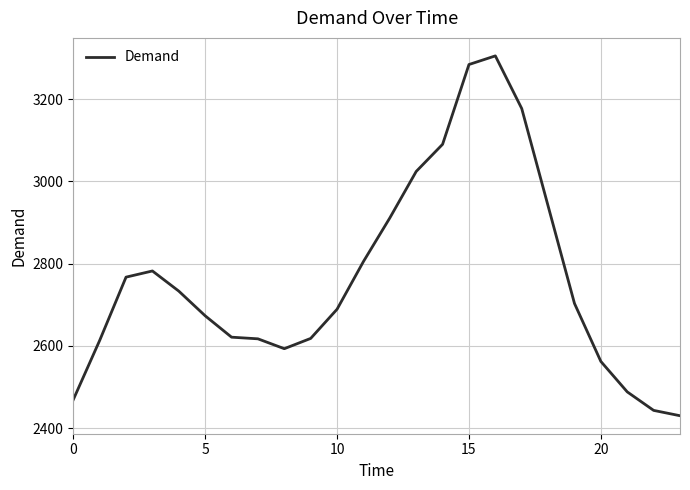

Does the chart display data point markers on the line(s)?

No